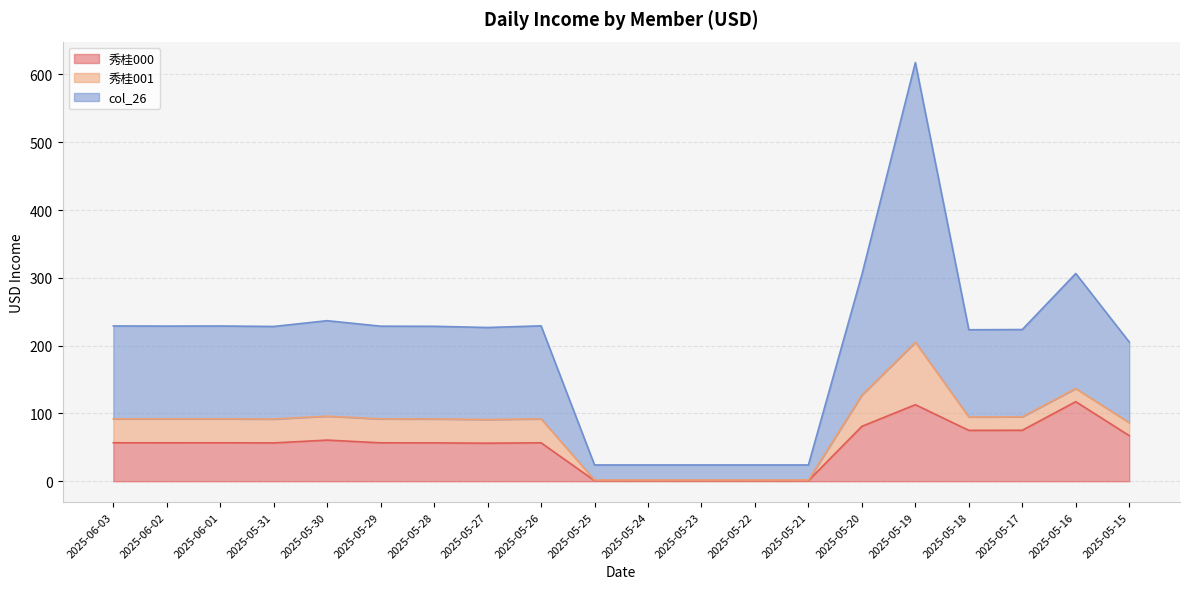

True or false: 秀桂000 and col_26 cross at least once.

False